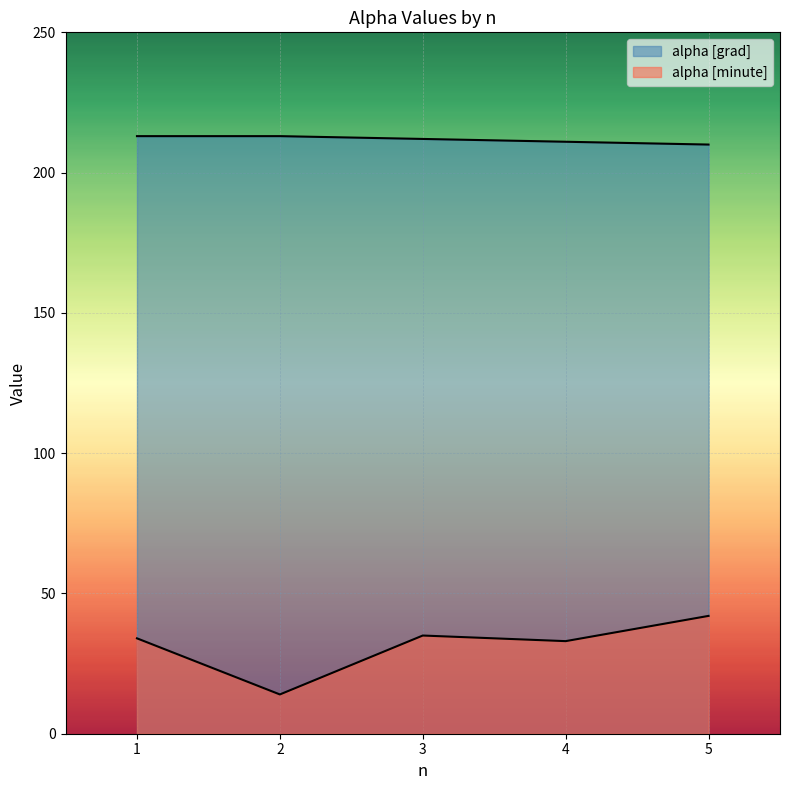

How many distinct data groups are displayed?

2